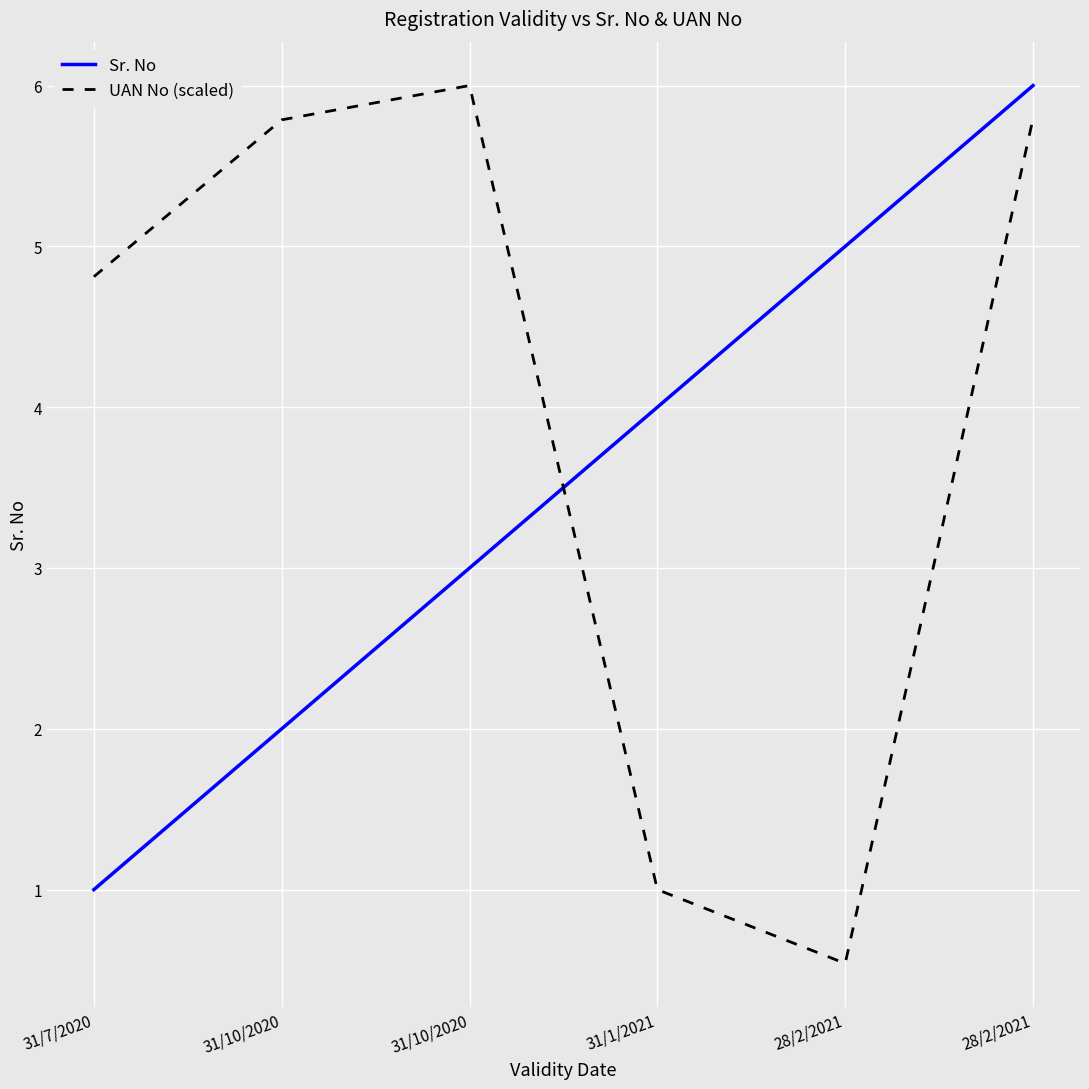

How many interior local peaks does the UAN No (scaled) series have?

1